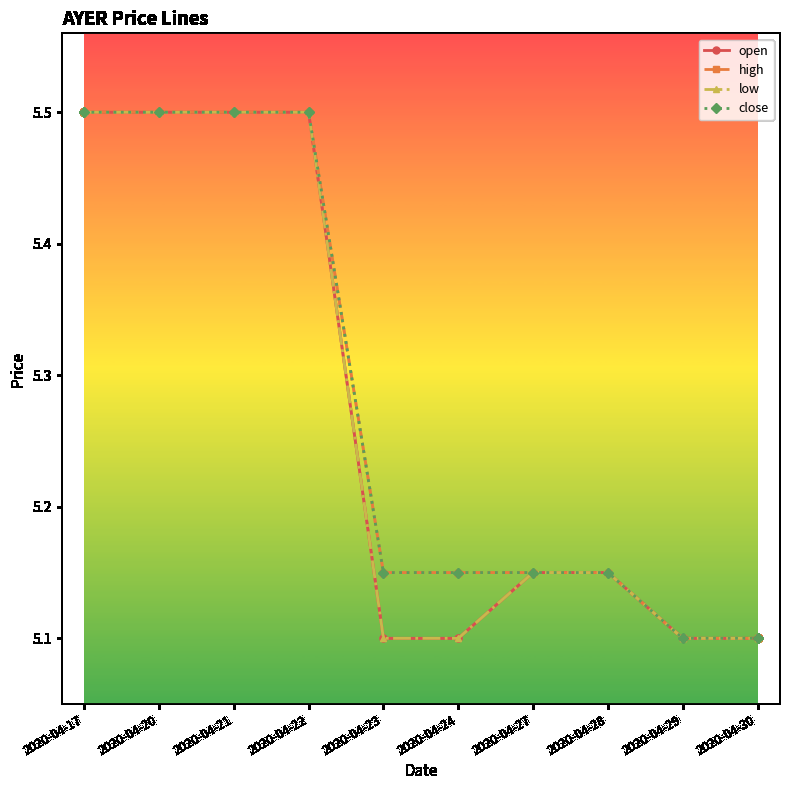

How many lines are shown in the chart?

4